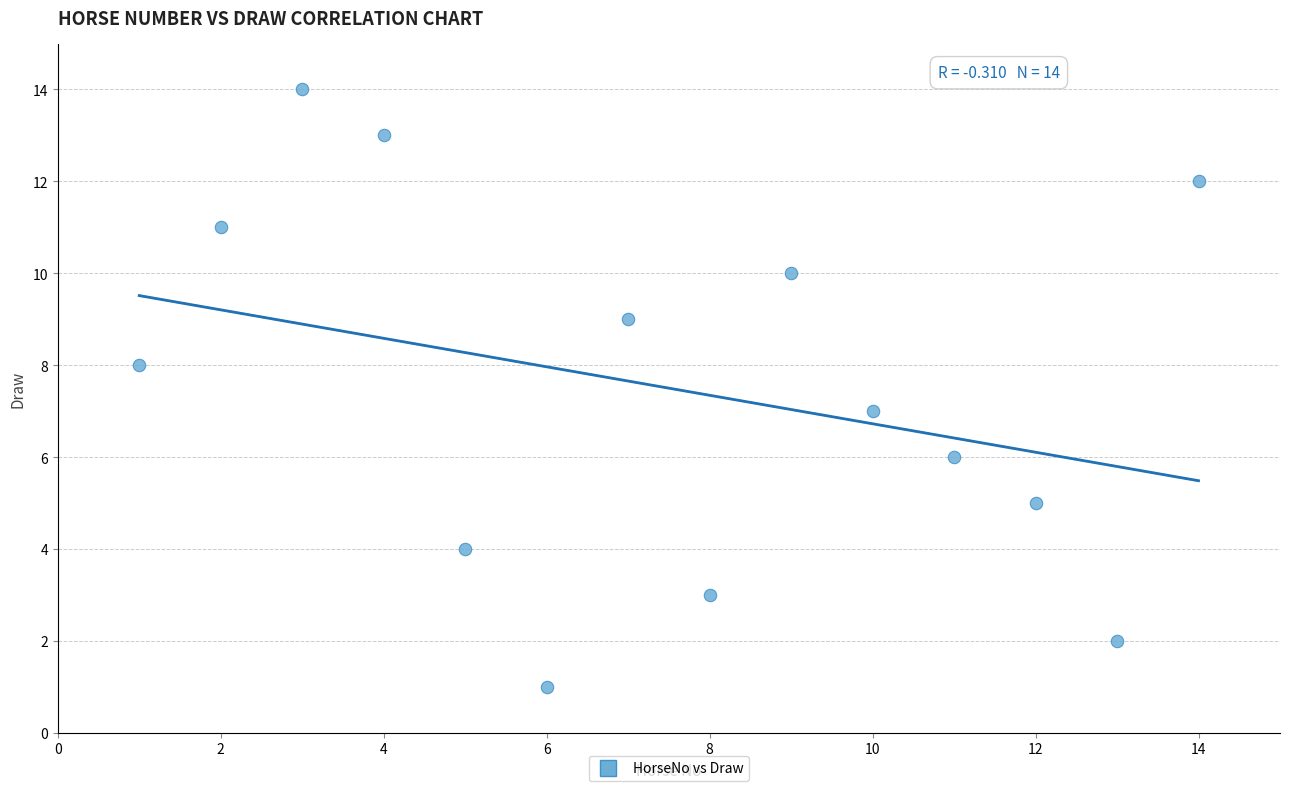

What is the range of X values (max minus min)?

13